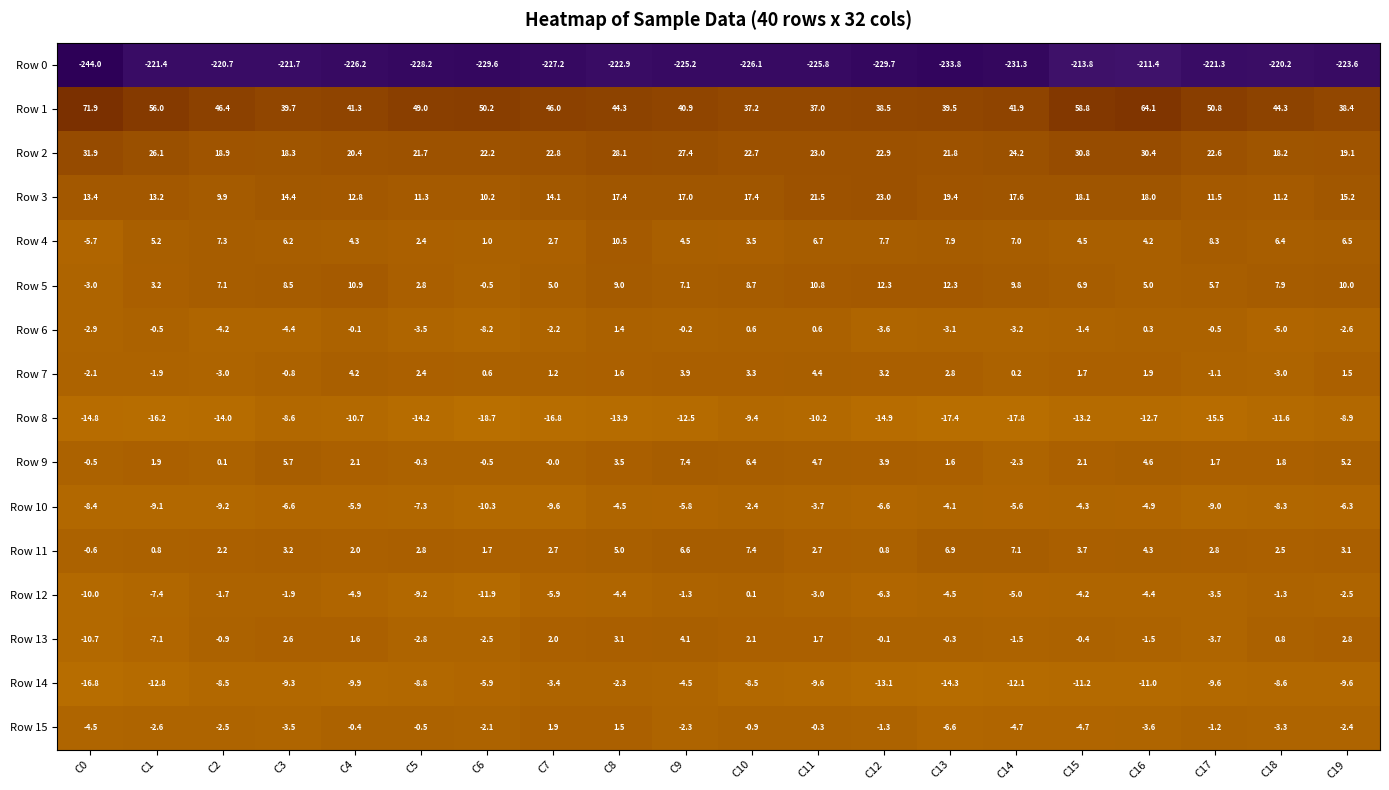

Where does the Row 5 series first go above 7?

C2